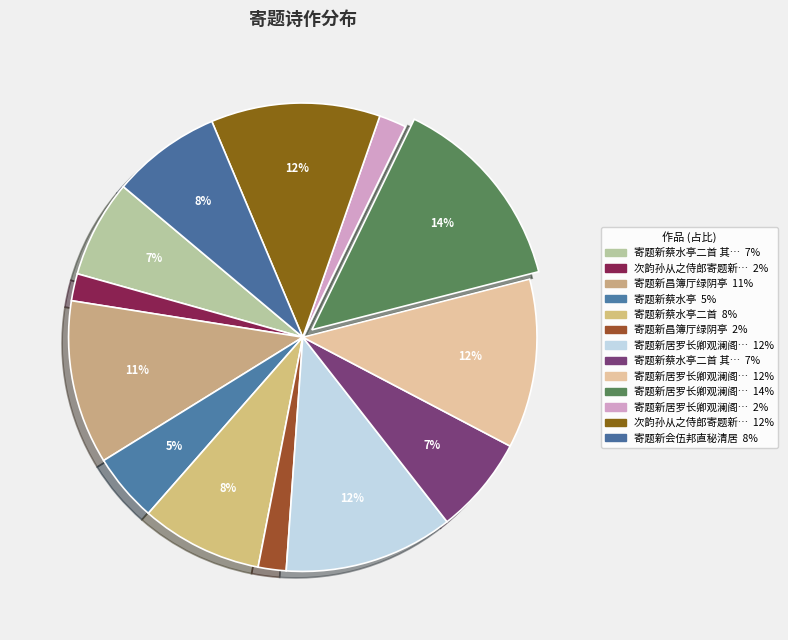

Count the number of slices in the pie.

13